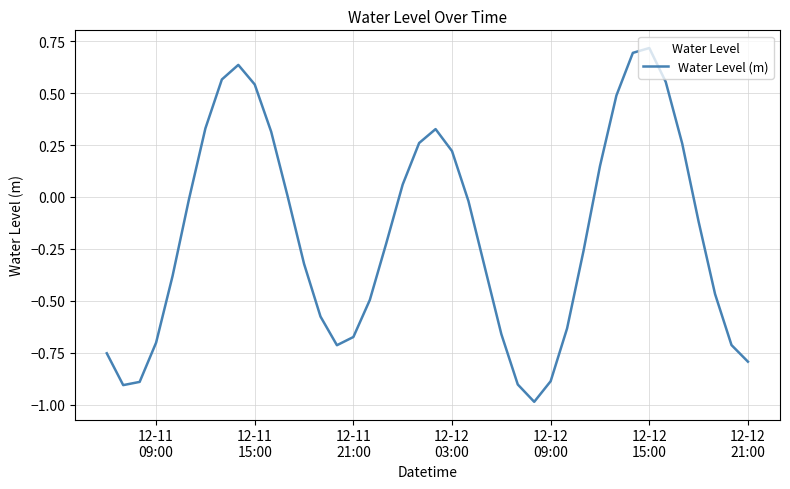

Does the chart have visible grid lines?

Yes